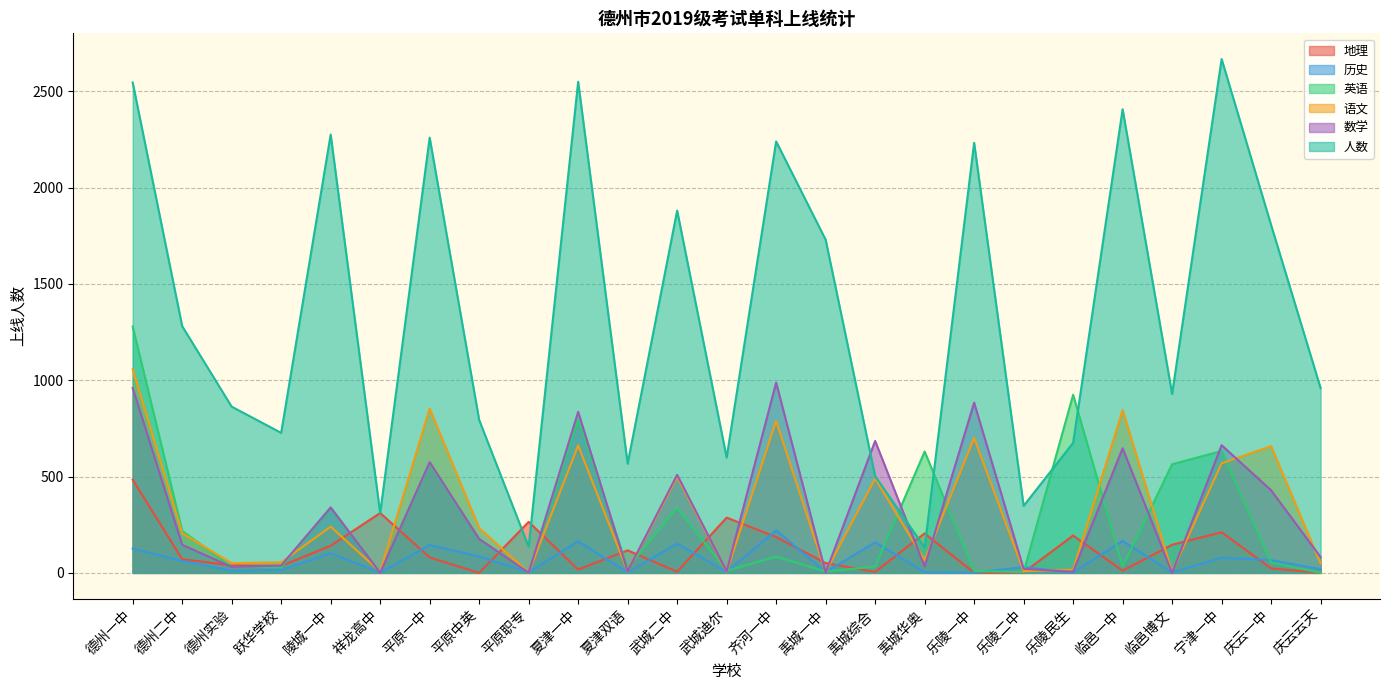

What is the highest value of the 人数 series?

2668